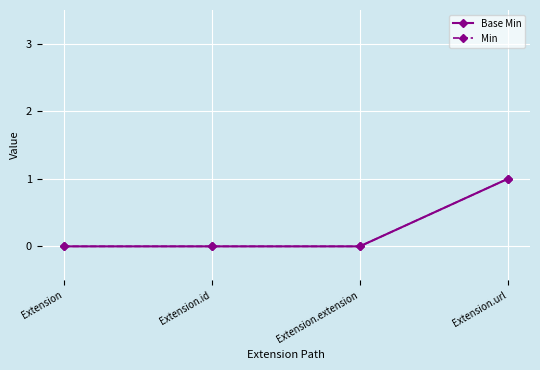

True or false: Base Min and Min cross at least once.

False